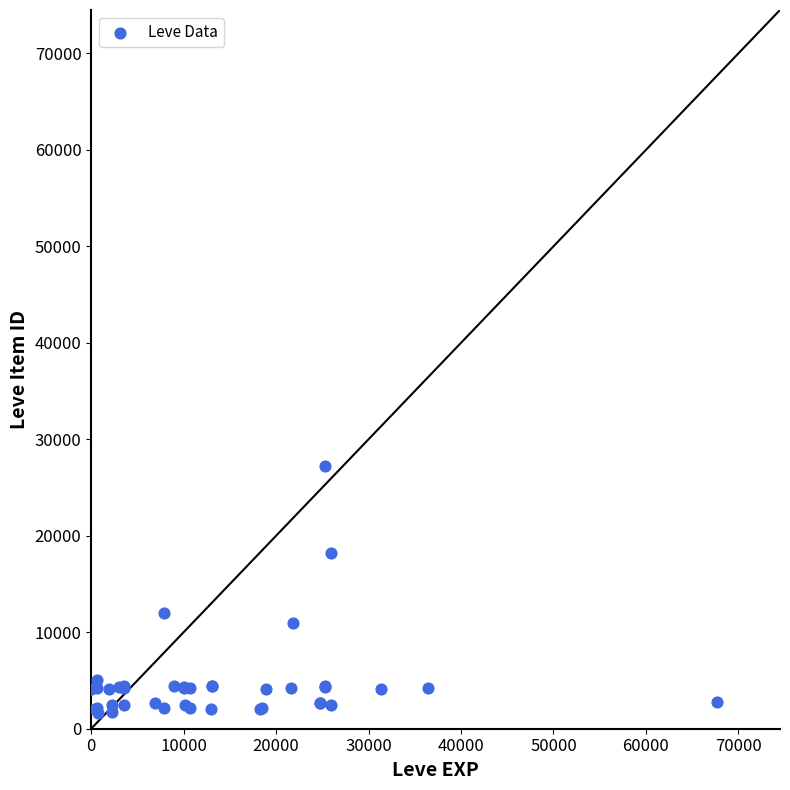

What Y value in the scatter plot is closest to 14448?

12018